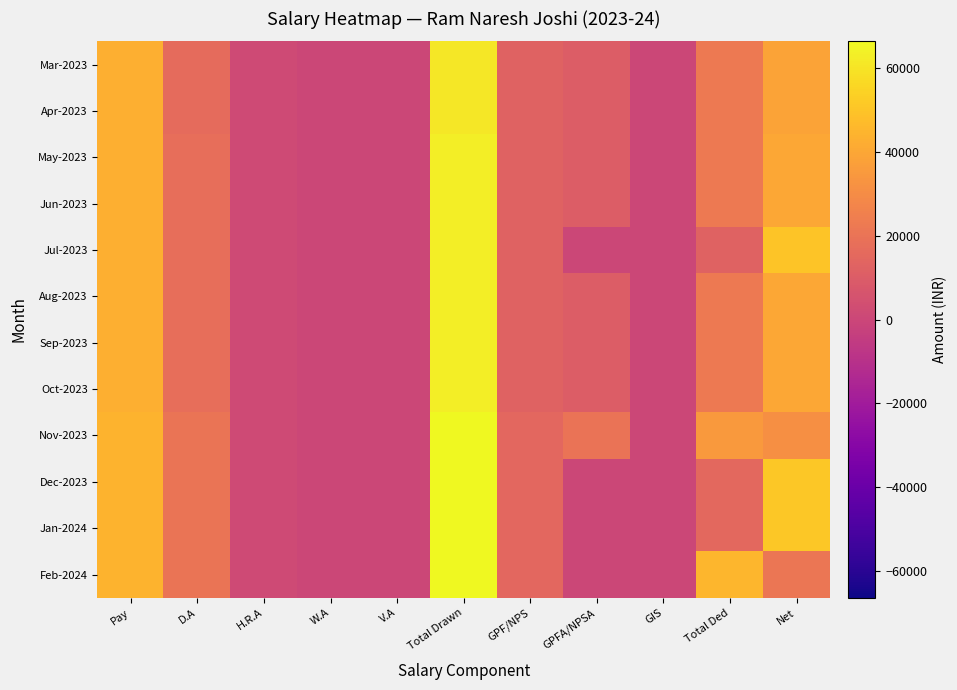

Which label corresponds to the largest value in the chart?

Total Drawn